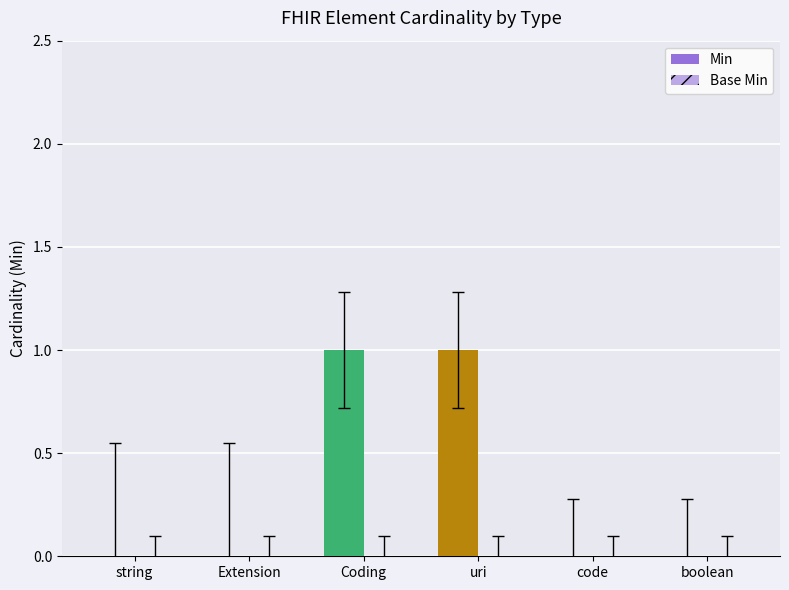

Are the bars horizontal?

No